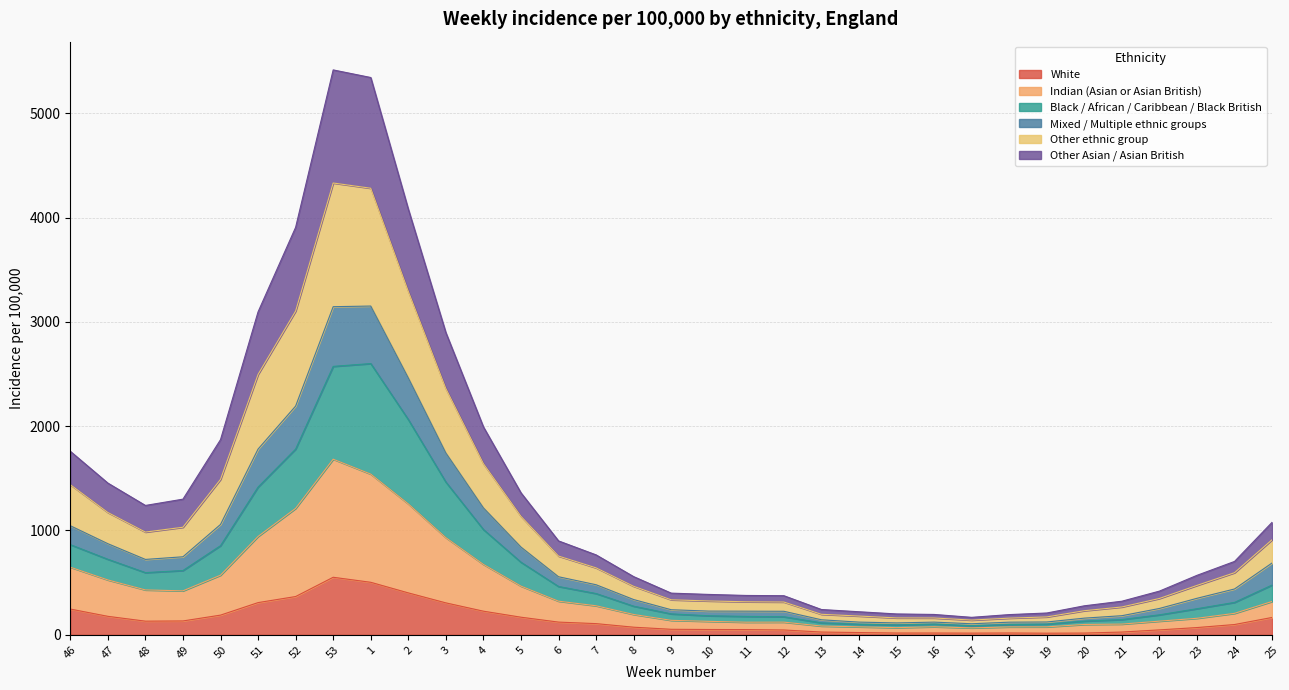

The Indian series shows 942.9 at 51. True or false?

True